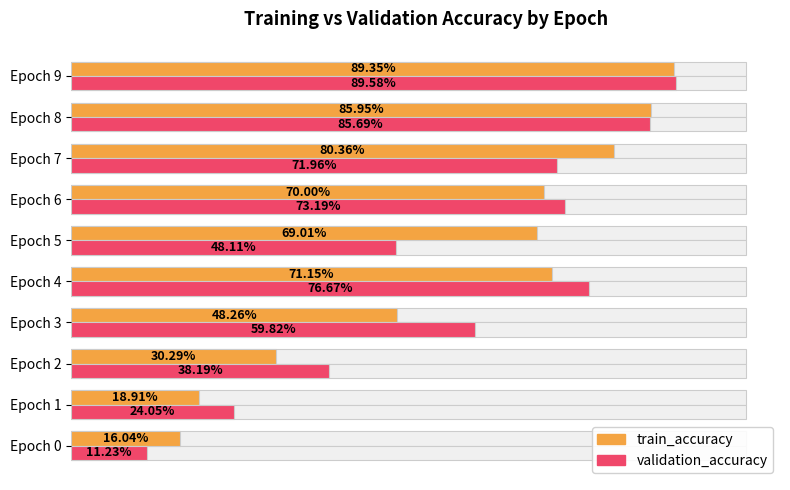

Rank the series at Epoch 5 from lowest to highest value.

validation_accuracy, train_accuracy